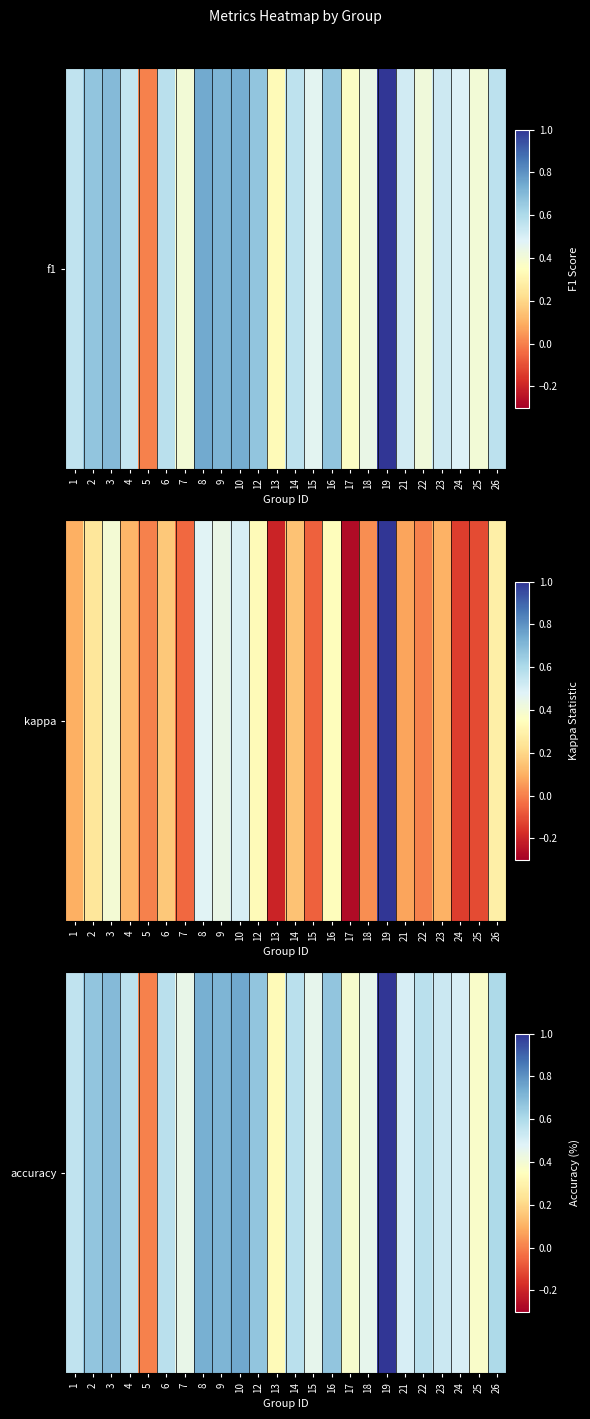

Reading right to left, list all the values displayed in this chart.

26=0.6	25=0.4	24=0.5	23=0.5	22=0.6	21=0.5	19=1.0	18=0.5	17=0.4	16=0.7	15=0.5	14=0.6	13=0.3	12=0.7	10=0.8	9=0.7	8=0.7	7=0.4	6=0.6	5=0.0	4=0.6	3=0.7	2=0.7	1=0.6